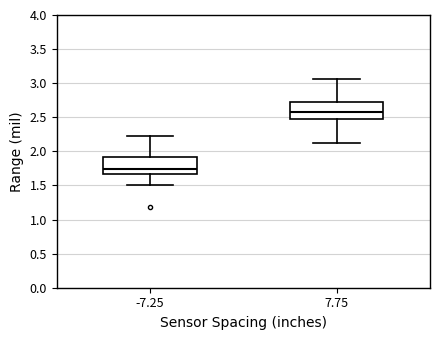

Reading left to right, transcribe this box plot: for each box, give where its median line is, the range the box spans, and where its two whiskers end, as read against the y-axis. The values are not printed on the chart, so give them approximately, as read against the axis.

-7.25: median 1.75, box 1.65 to 1.90, whiskers 1.50 to 2.25
7.75: median 2.55, box 2.50 to 2.75, whiskers 2.15 to 3.05